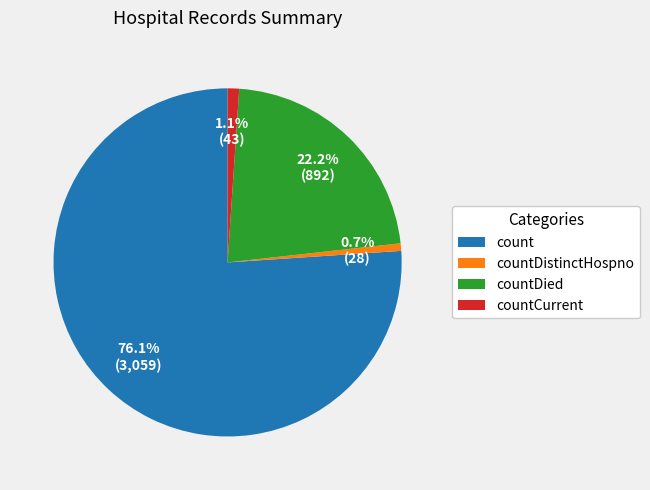

To the nearest percent, what percentage of the pie is count?

76%